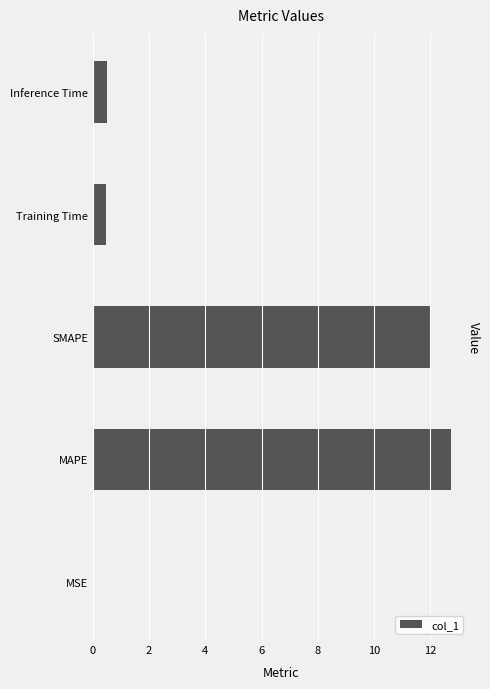

What is the sum of all values?

25.7